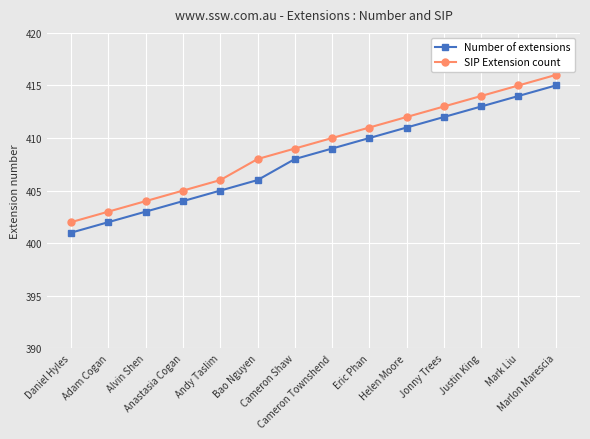

How many values in the Number of extensions series are below 409?

7